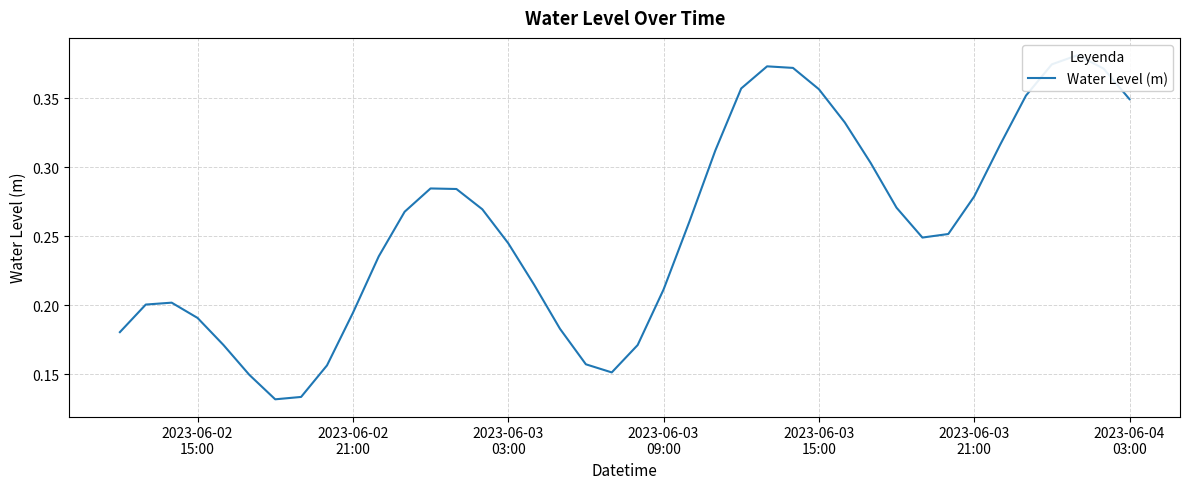

What is the sum of all values?

10.2